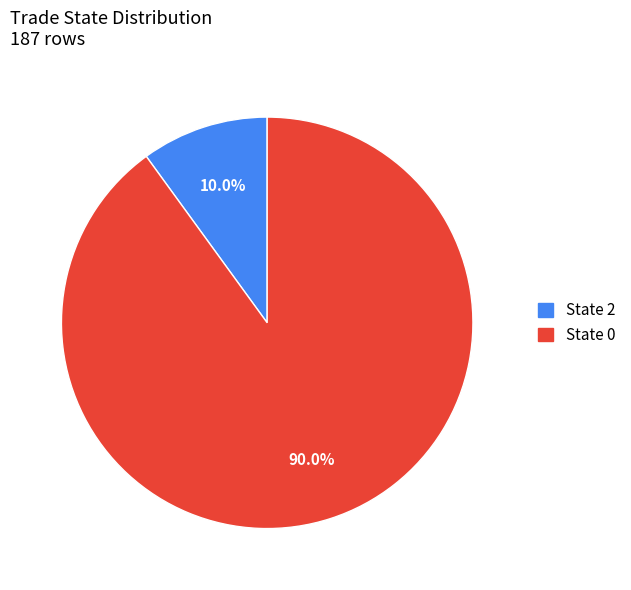

Rank the categories by value from highest to lowest.

State 0, State 2